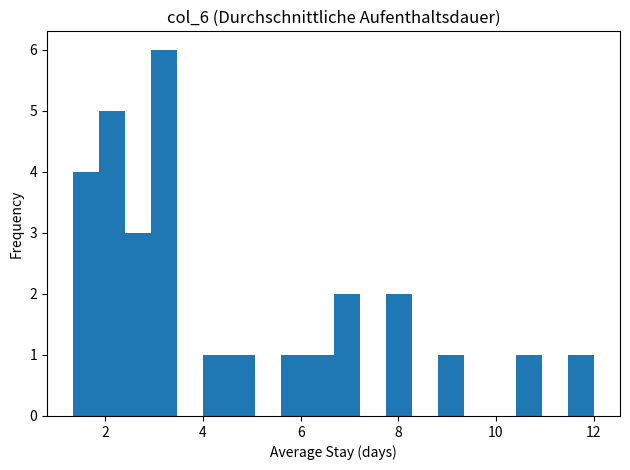

Read against the x-axis, roughly where is the centre of the tallest bar?

3.2